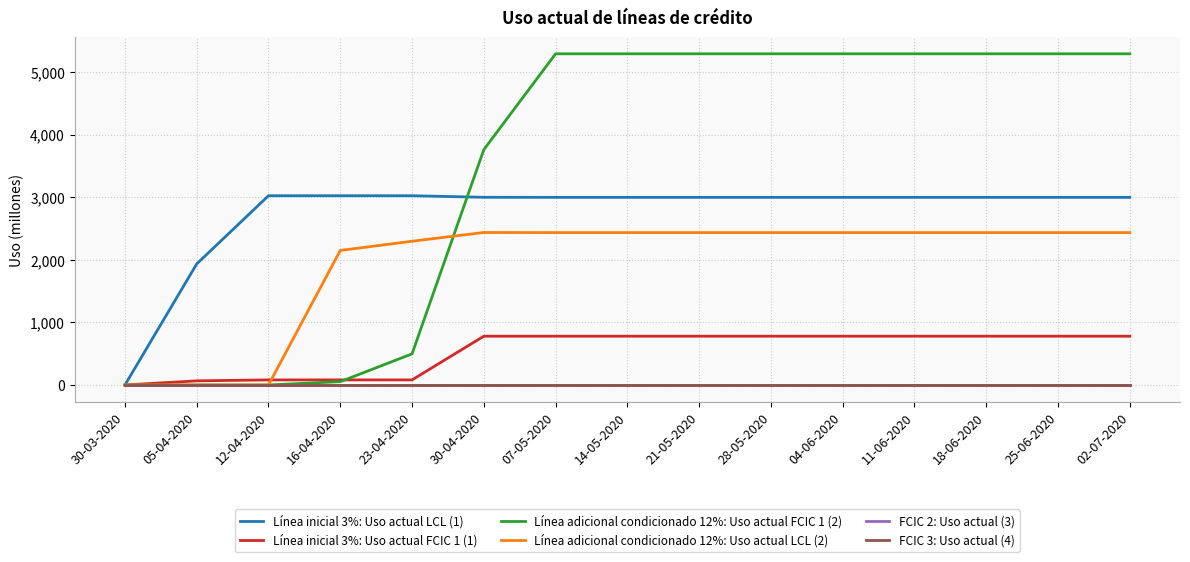

Does the chart display data point markers on the line(s)?

No